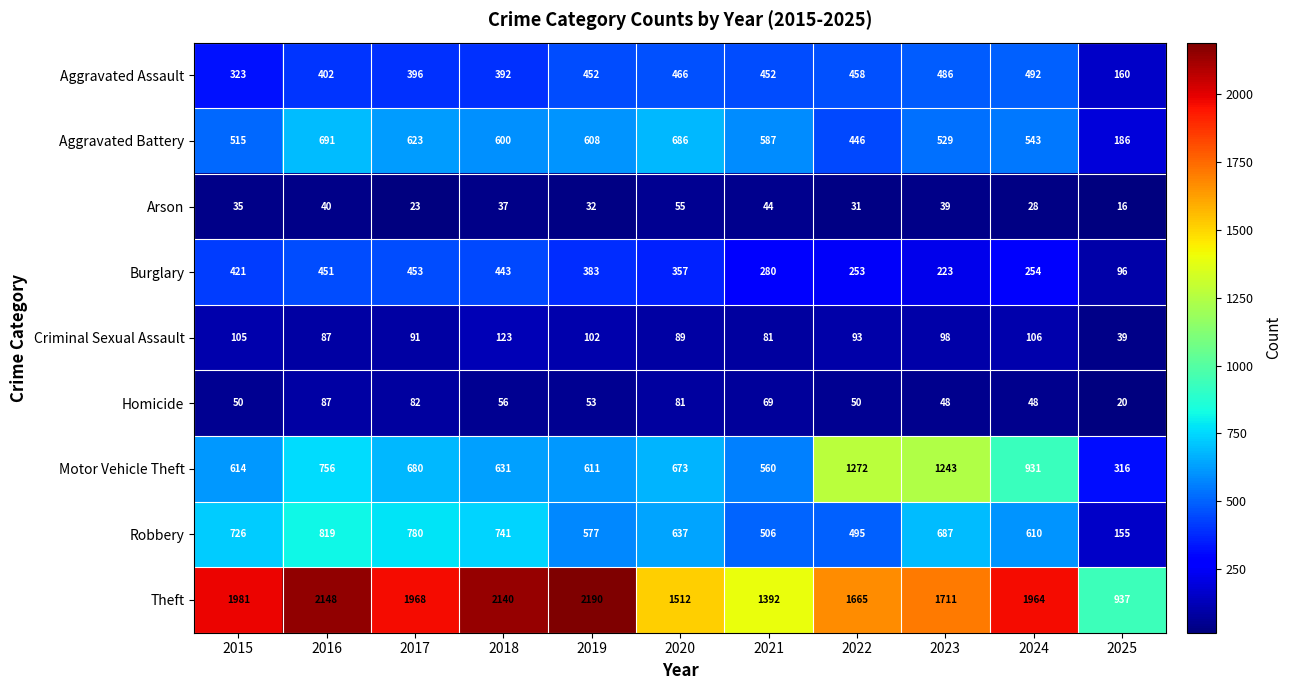

At how many categories does at least one series exceed 1859?

6